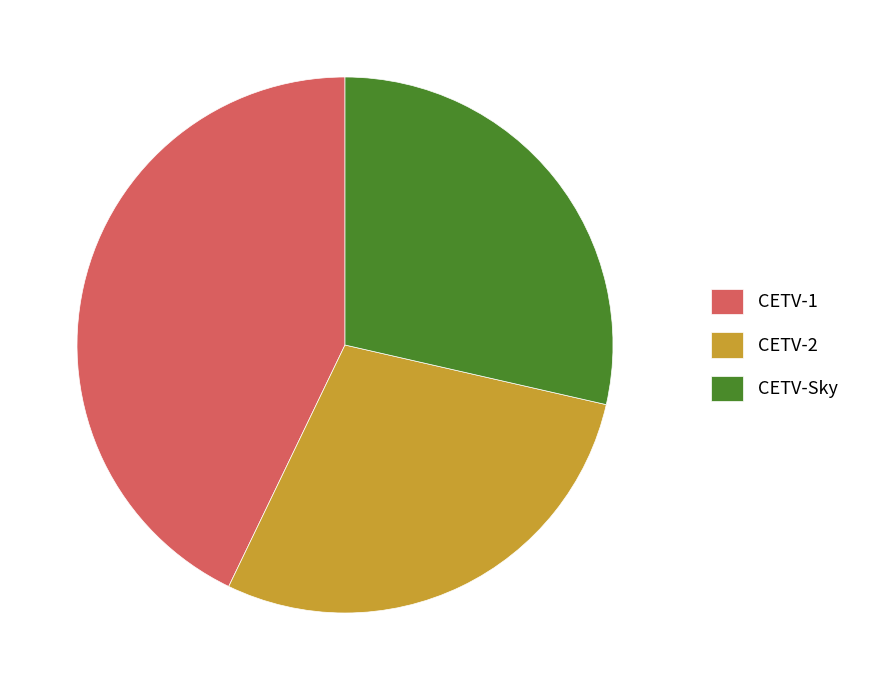

Approximately how many times larger is the value at CETV-2 compared to CETV-Sky?

1.0